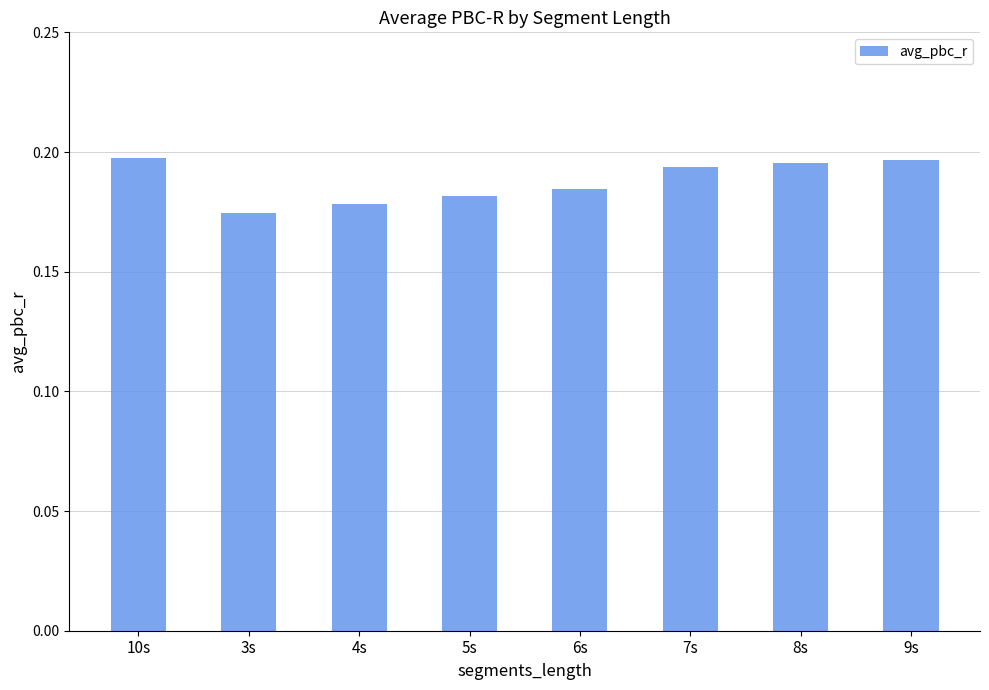

What is the sum of all values?

1.5